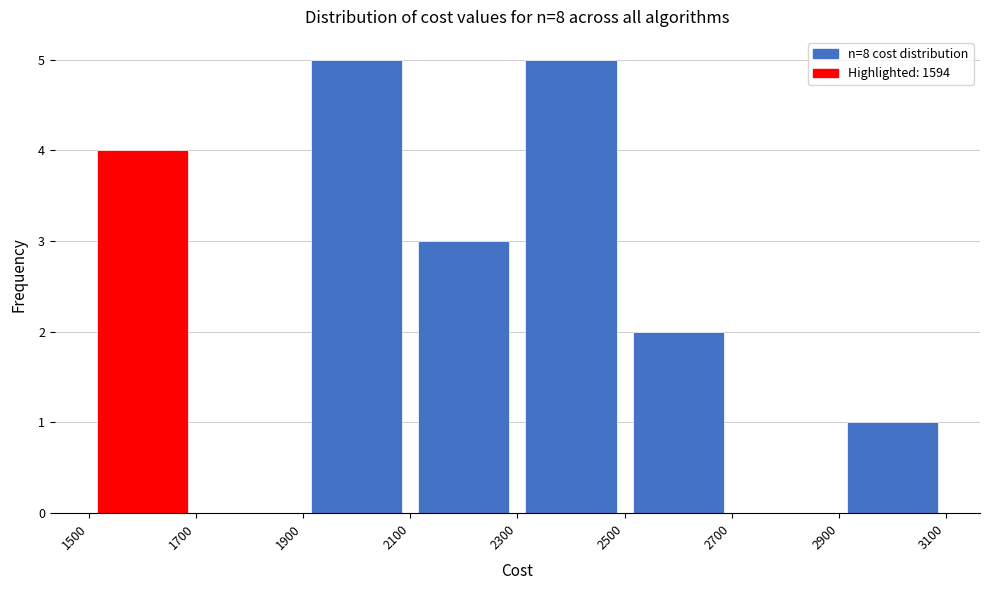

Reading left to right, transcribe this chart: for each bar, give the range it covers on the x-axis and its height. The values are not printed on the chart, so give them approximately, as read against the axis.

1500 to 1700: 4
1700 to 1900: 0
1900 to 2100: 5
2100 to 2300: 3
2300 to 2500: 5
2500 to 2700: 2
2700 to 2900: 0
2900 to 3100: 1